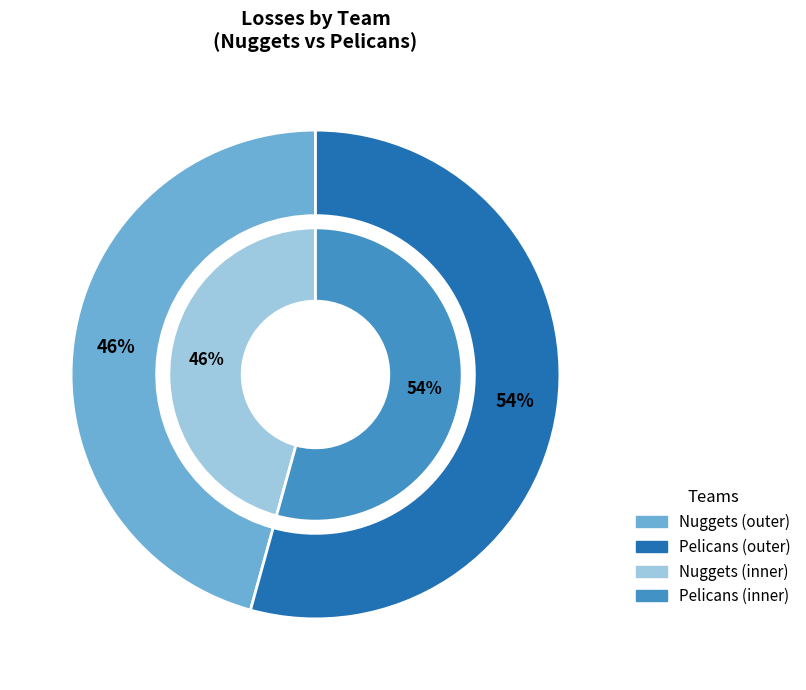

Combined, what portion of the pie is Nuggets and Pelicans?

100.0%